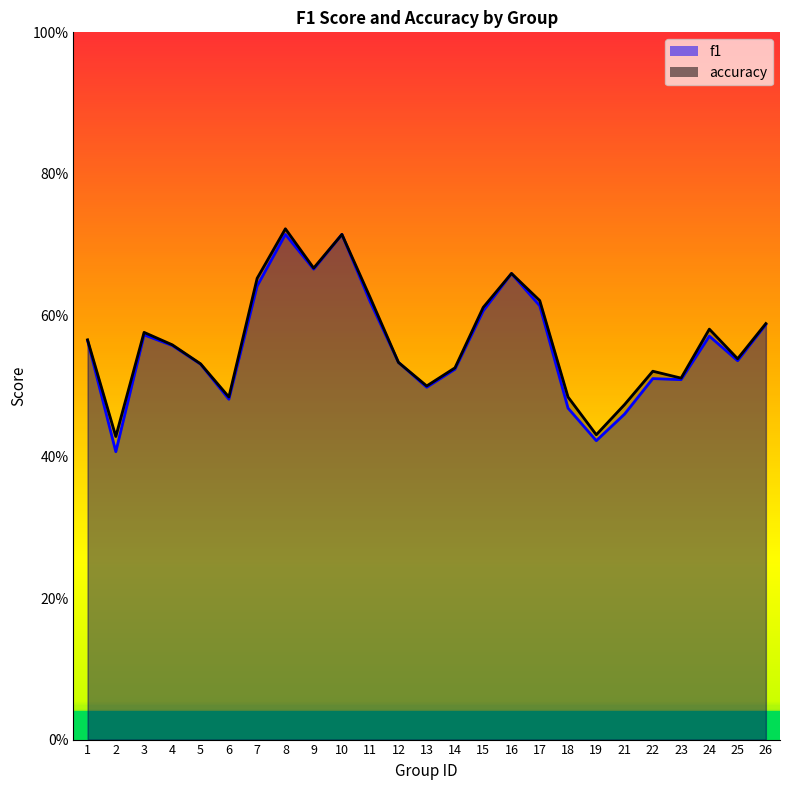

True or false: f1 and accuracy cross at least once.

False